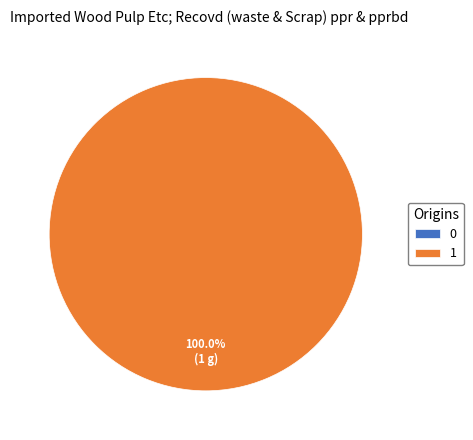

Combined, what portion of the pie is 1 and 0?

100.0%